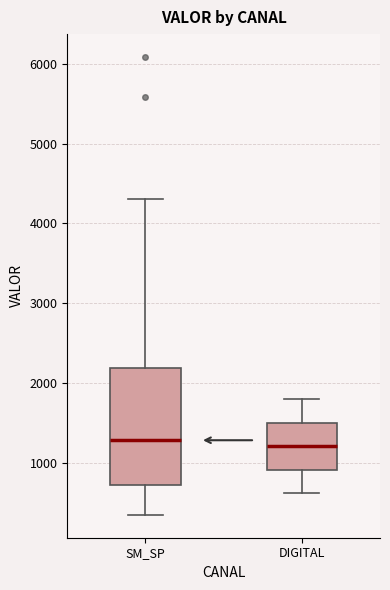

Which box is the tallest, from its lower edge to its upper edge?

SM_SP